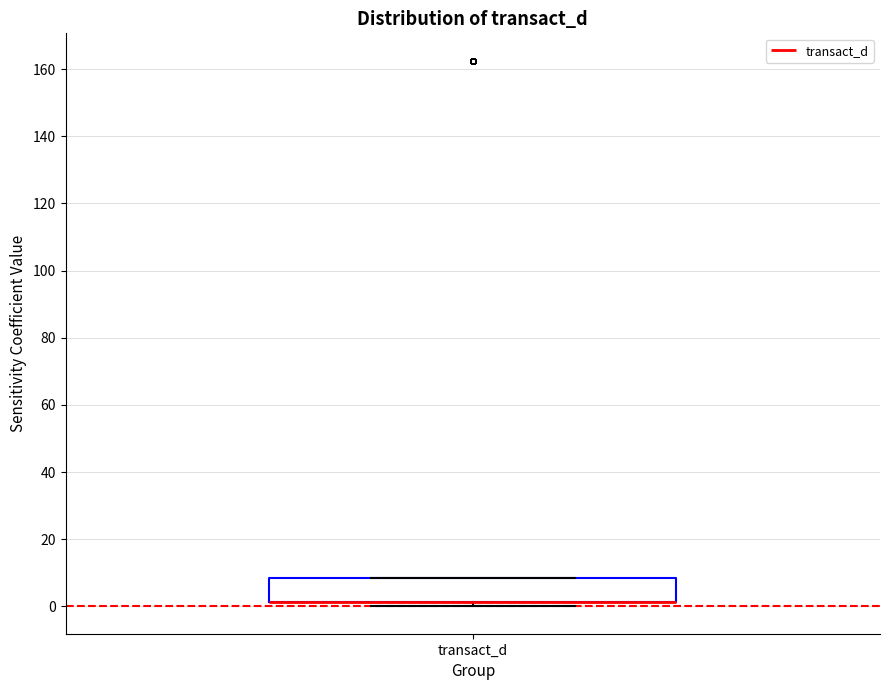

Transcribe this box plot: give where the median line is, the range the box spans, and where the two whiskers end, as read against the y-axis. The values are not printed on the chart, so give them approximately, as read against the axis.

median 2 (drawn on the box's lower edge), box 2 to 8, whiskers 0 to 8